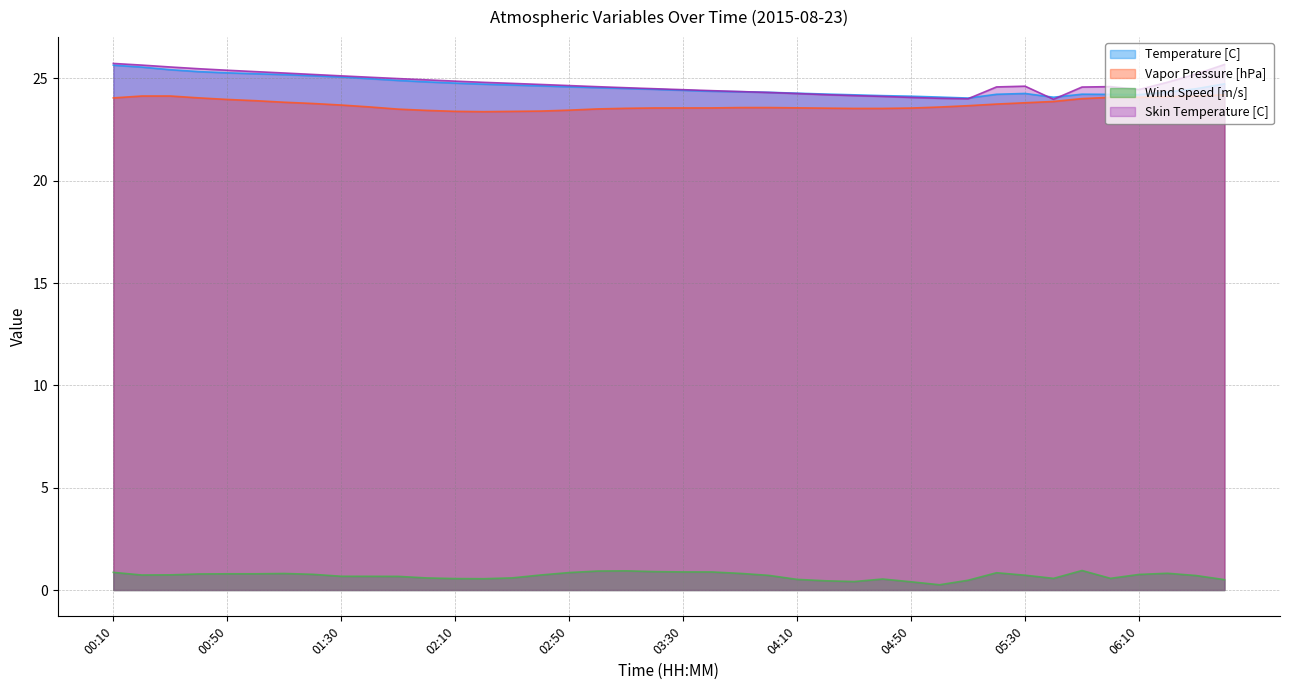

Where is the first local maximum for Vapor Pressure [hPa]?

00:30